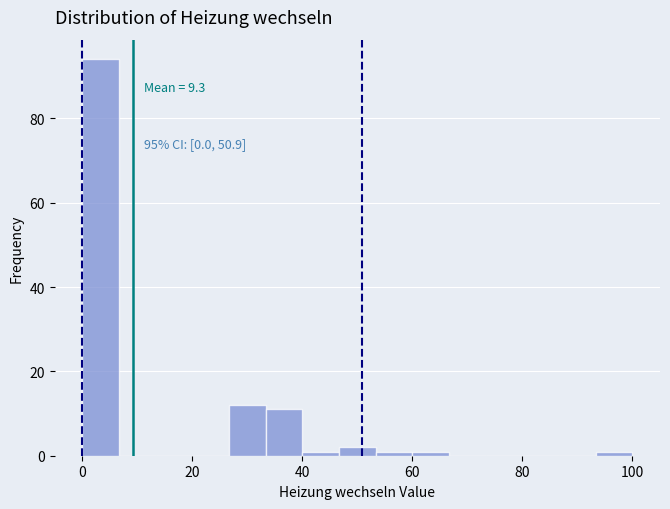

Read against the x-axis, roughly where is the centre of the tallest bar?

4